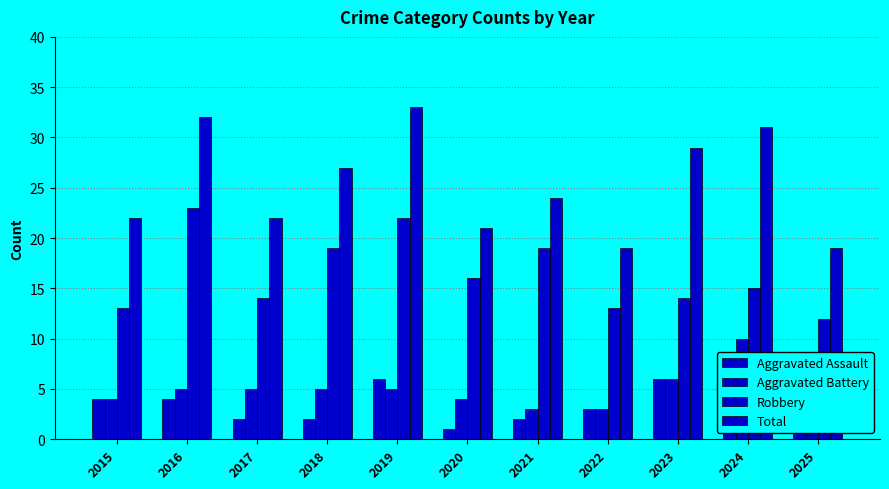

Reading right to left, list all the values displayed in this chart.

Aggravated Assault: 2025=1	2024=4	2023=6	2022=3	2021=2	2020=1	2019=6	2018=2	2017=2	2016=4	2015=4
Aggravated Battery: 2025=6	2024=10	2023=6	2022=3	2021=3	2020=4	2019=5	2018=5	2017=5	2016=5	2015=4
Robbery: 2025=12	2024=15	2023=14	2022=13	2021=19	2020=16	2019=22	2018=19	2017=14	2016=23	2015=13
Total: 2025=19	2024=31	2023=29	2022=19	2021=24	2020=21	2019=33	2018=27	2017=22	2016=32	2015=22